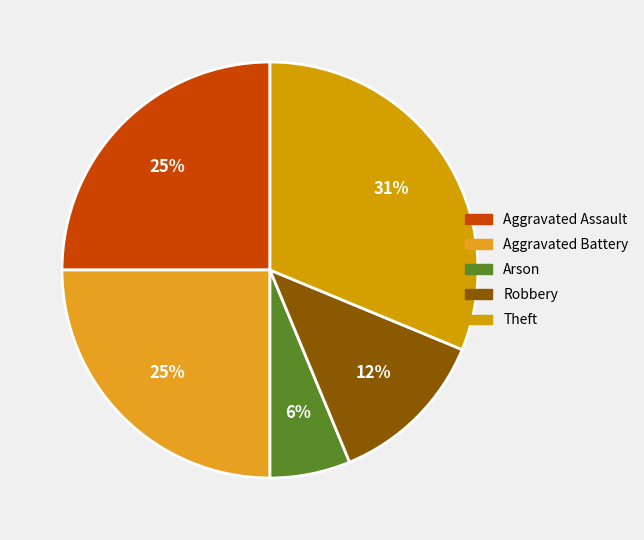

To the nearest percent, what portion does Aggravated Battery represent?

25%